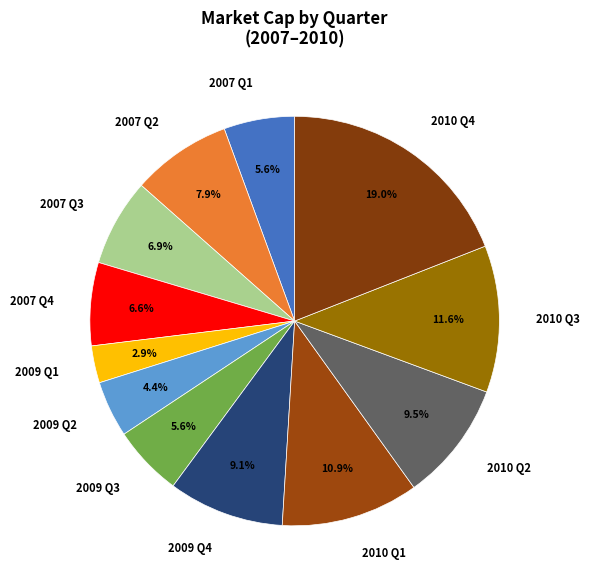

Between 2007 Q1 and 2007 Q4, which is larger?

2007 Q4